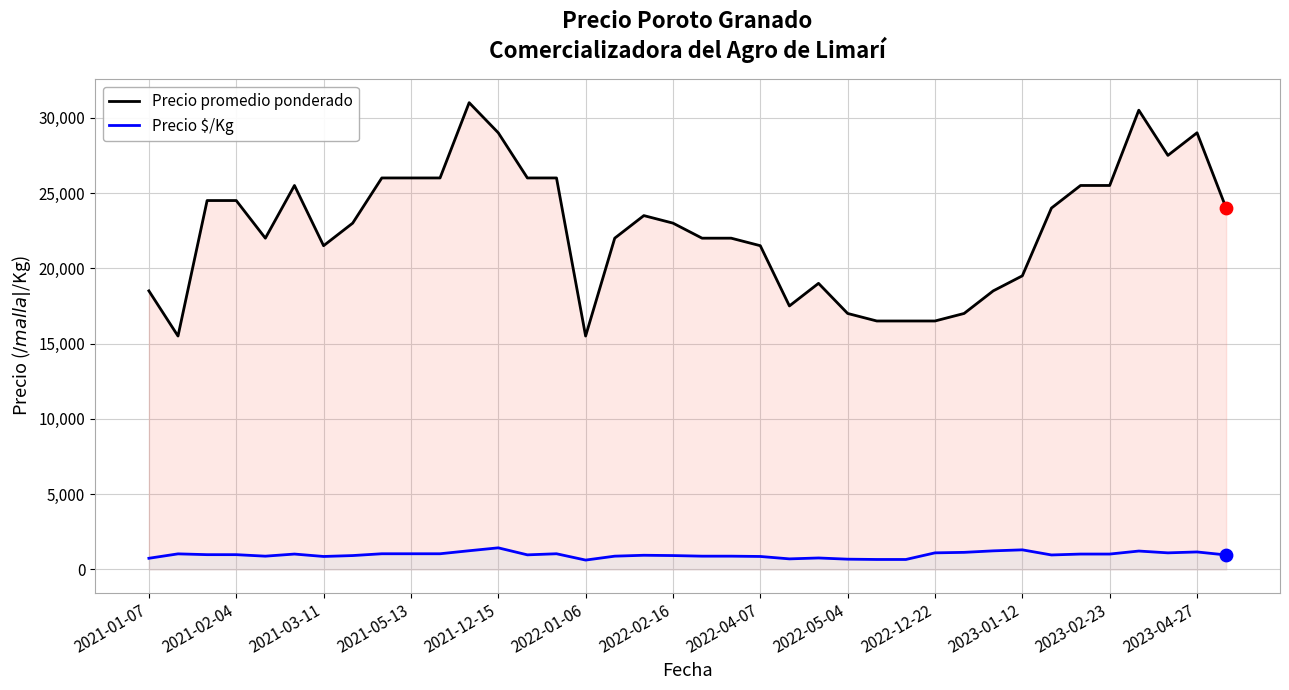

What is the total value across all series at 2022-04-07?

22360